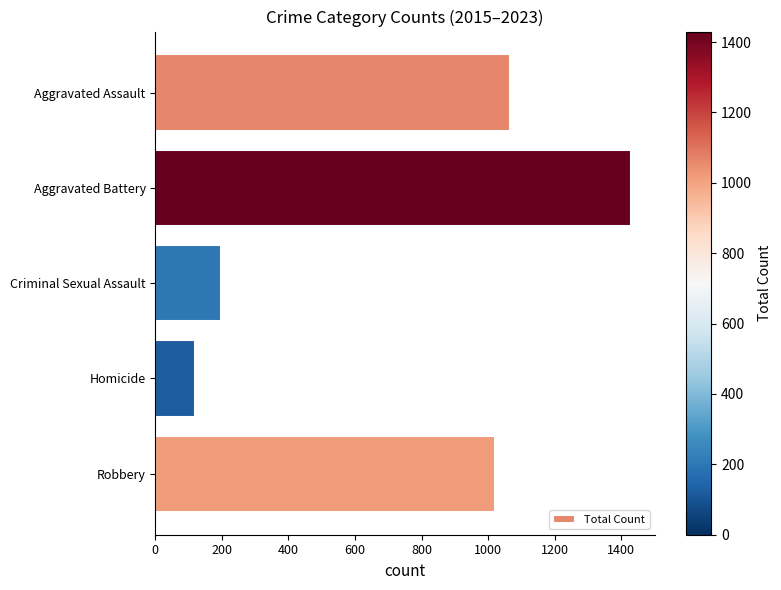

Reading top to bottom, list all the values displayed in this chart.

1065	1430	196	120	1020